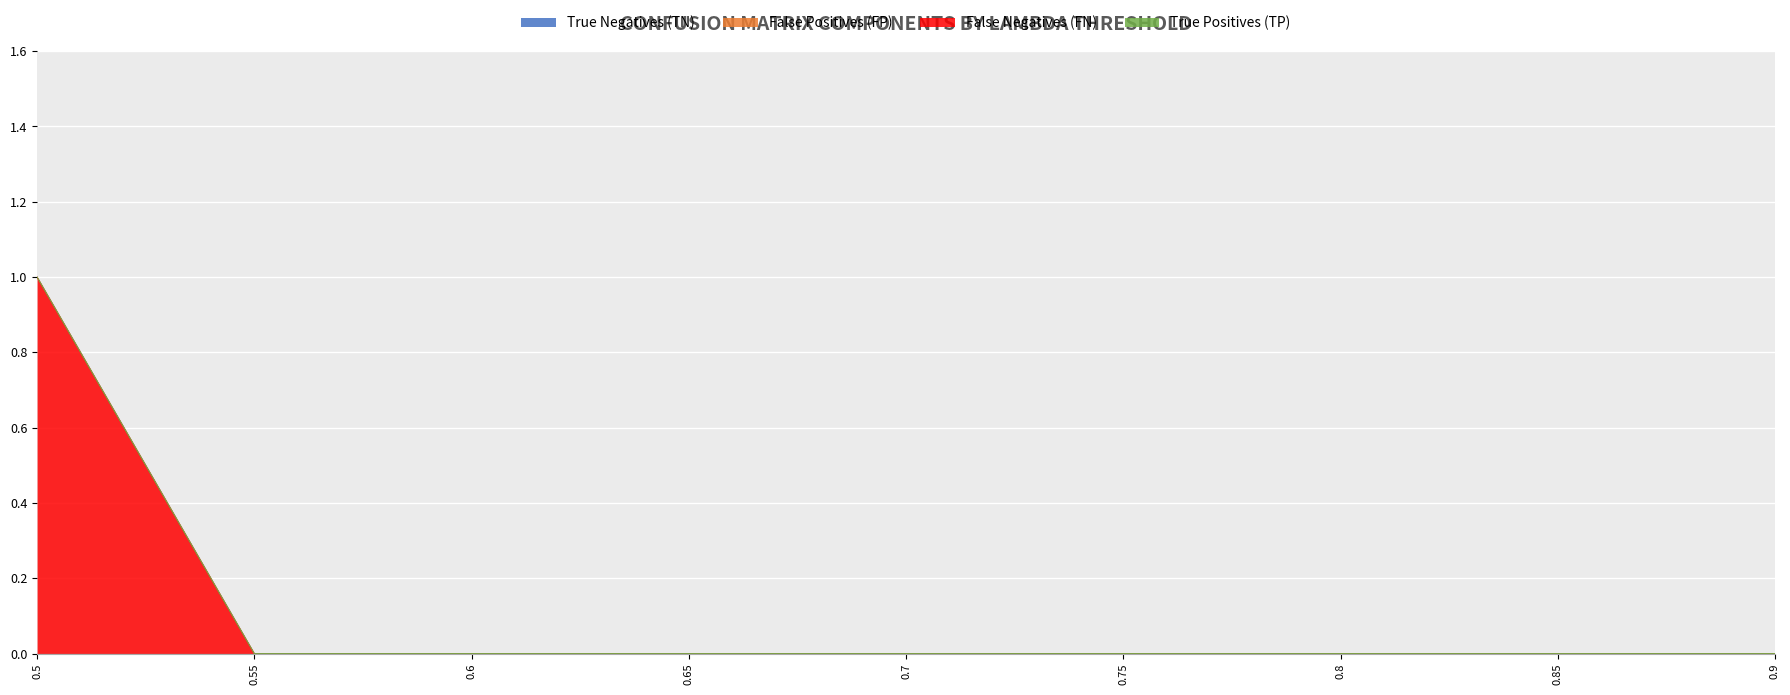

Does the chart display data point markers on the line(s)?

No